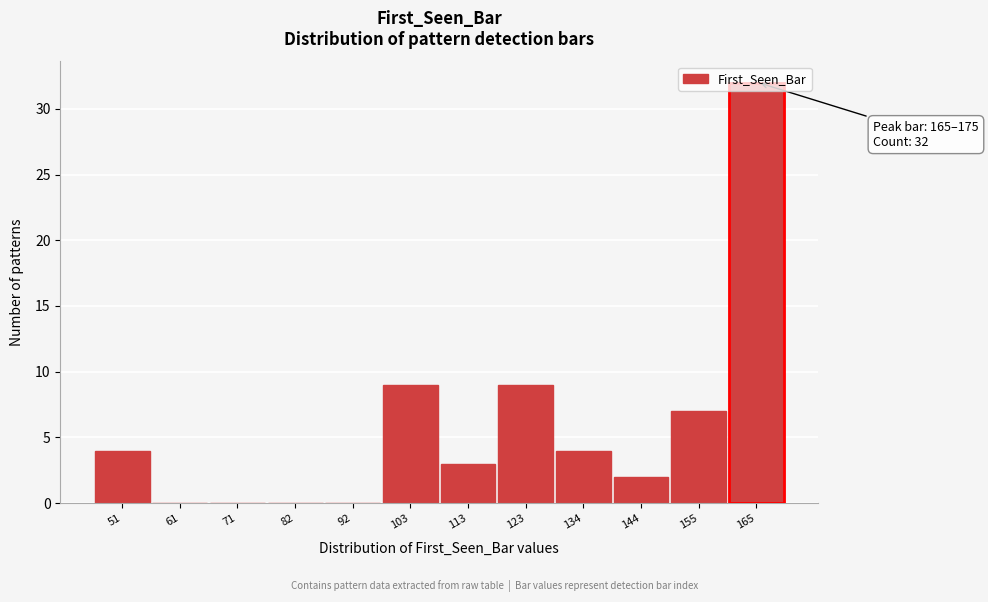

Between 92 and 123, which is larger?

123